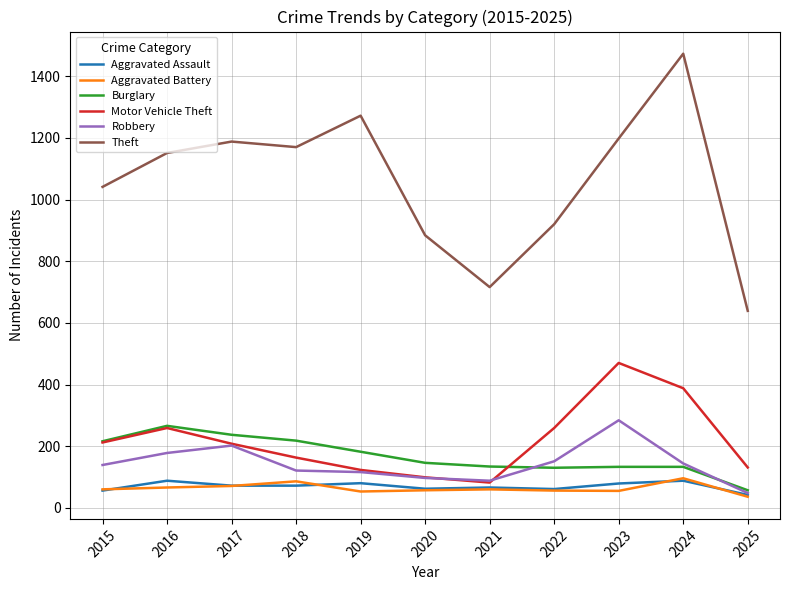

At which category does the chart reach its minimum across all series?

2025